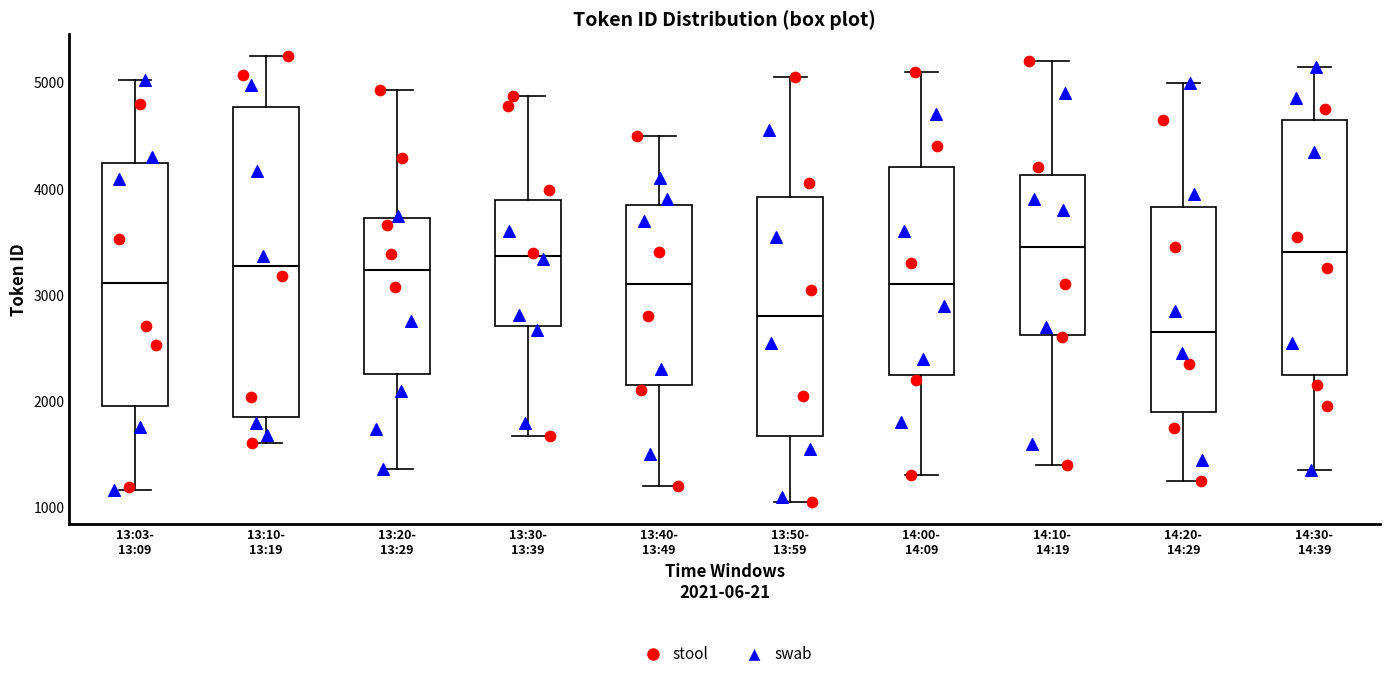

Where does the median line of the box for 13:10- 13:19 sit on the y-axis? The values are not printed on the chart, so give them approximately, as read against the axis.

3300